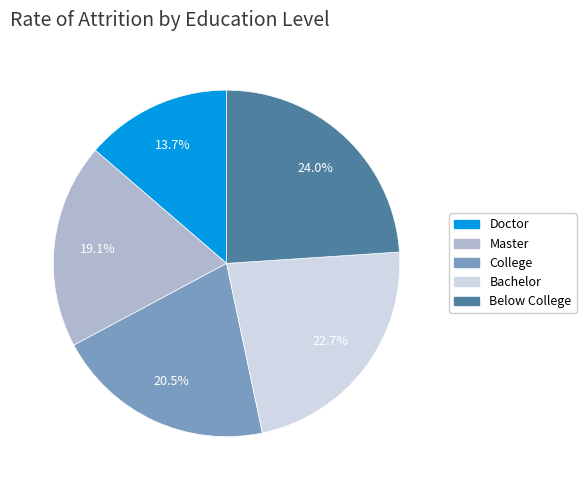

Is there a majority slice in this chart?

No